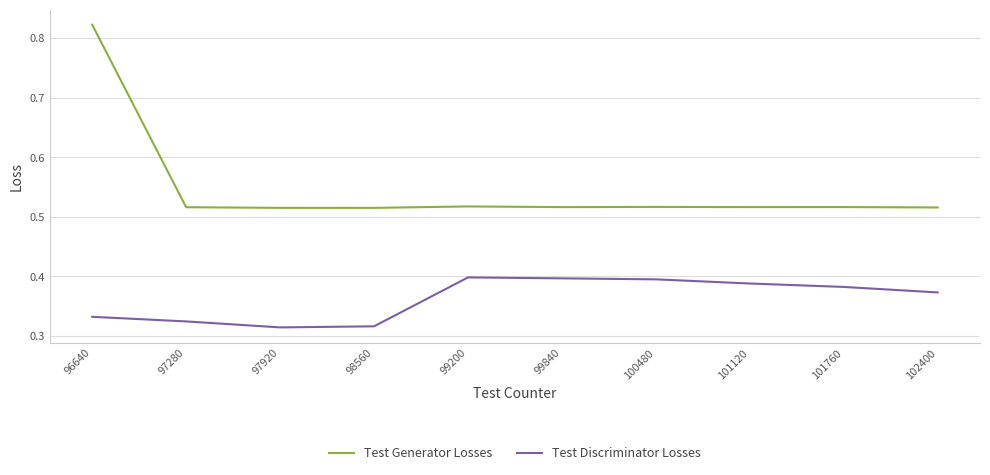

At which label does Test Generator Losses reach its peak?

96640